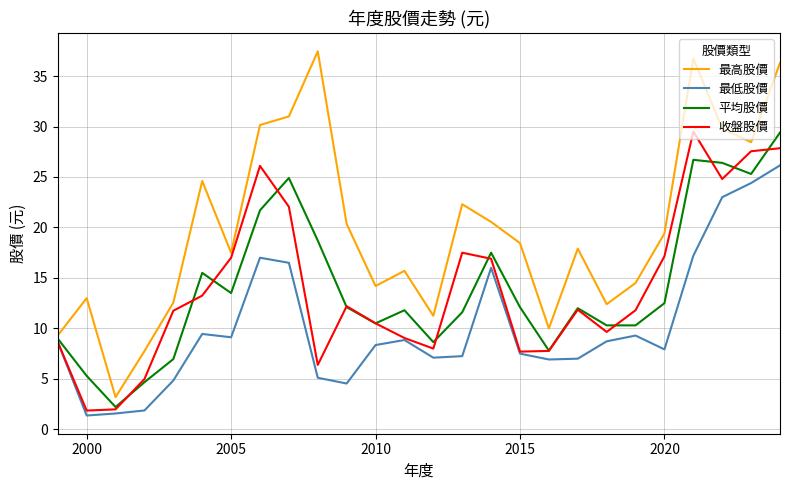

What is the highest value of the 平均股價 series?

29.4